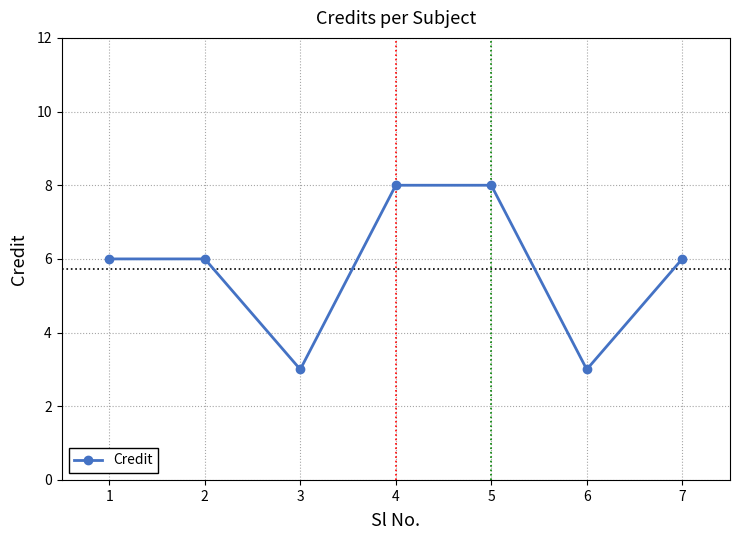

What is the minimum value shown in the chart?

3